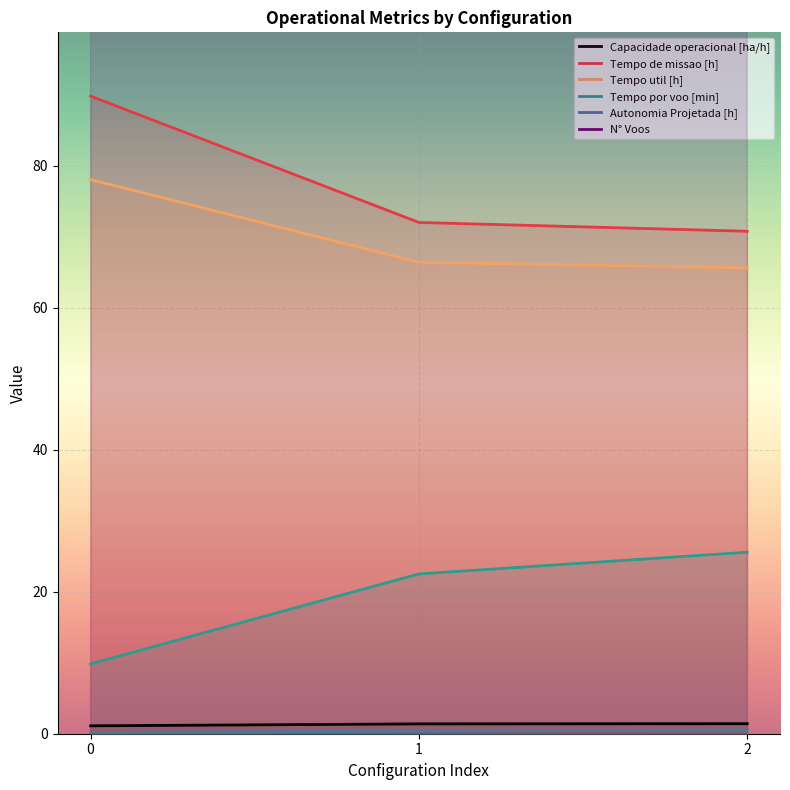

Reading left to right, what are all the values shown in this chart?

Capacidade operacional [ha/h]: 1.1	1.4	1.4
Tempo de missao [h]: 89.8	72.0	70.8
Tempo util [h]: 78.1	66.4	65.6
Tempo por voo [min]: 9.8	22.5	25.6
Autonomia Projetada [h]: 0.2	0.3	0.5
N° Voos: 476.0	177.0	154.0